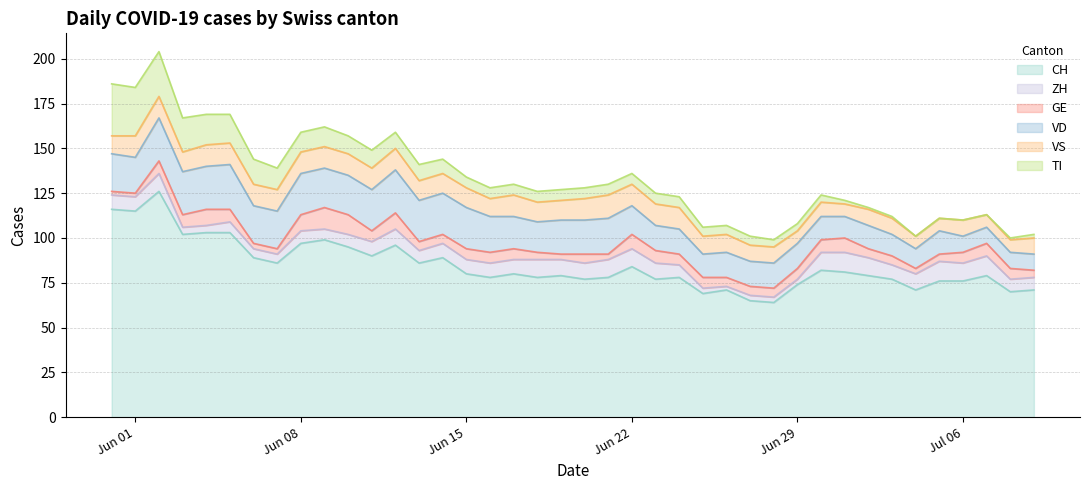

After their last crossing, which series has the higher values: ZH or GE?

ZH